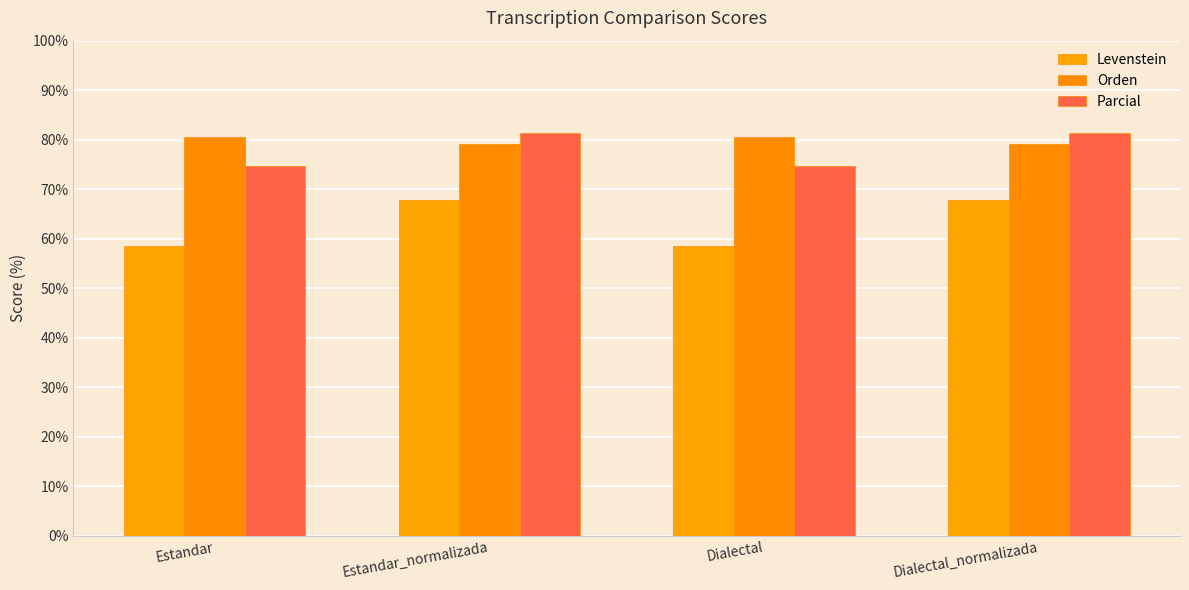

Reading right to left, transcribe all the data shown in this chart.

Levenstein: 67.8	58.5	67.8	58.5
Orden: 79.2	80.4	79.2	80.4
Parcial: 81.4	74.6	81.4	74.6